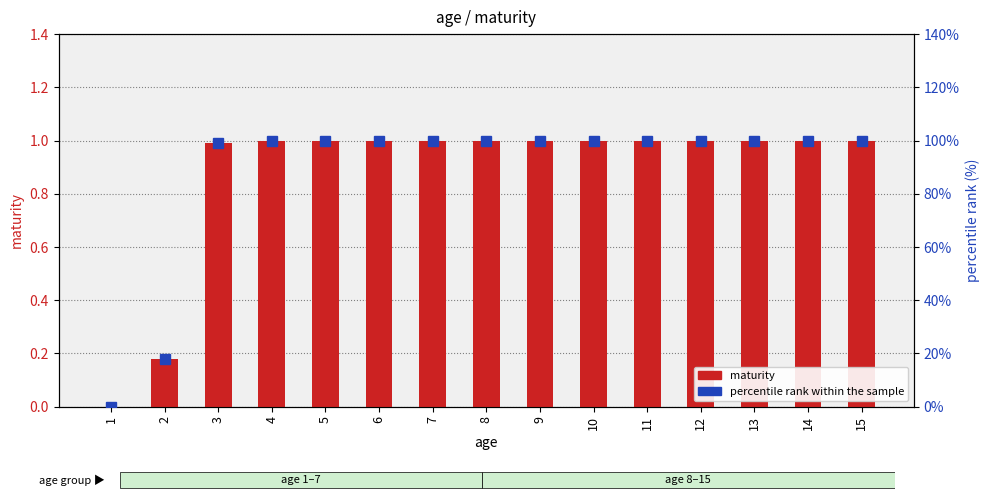

What is the difference between the second highest and minimum values in the maturity series?

1.0